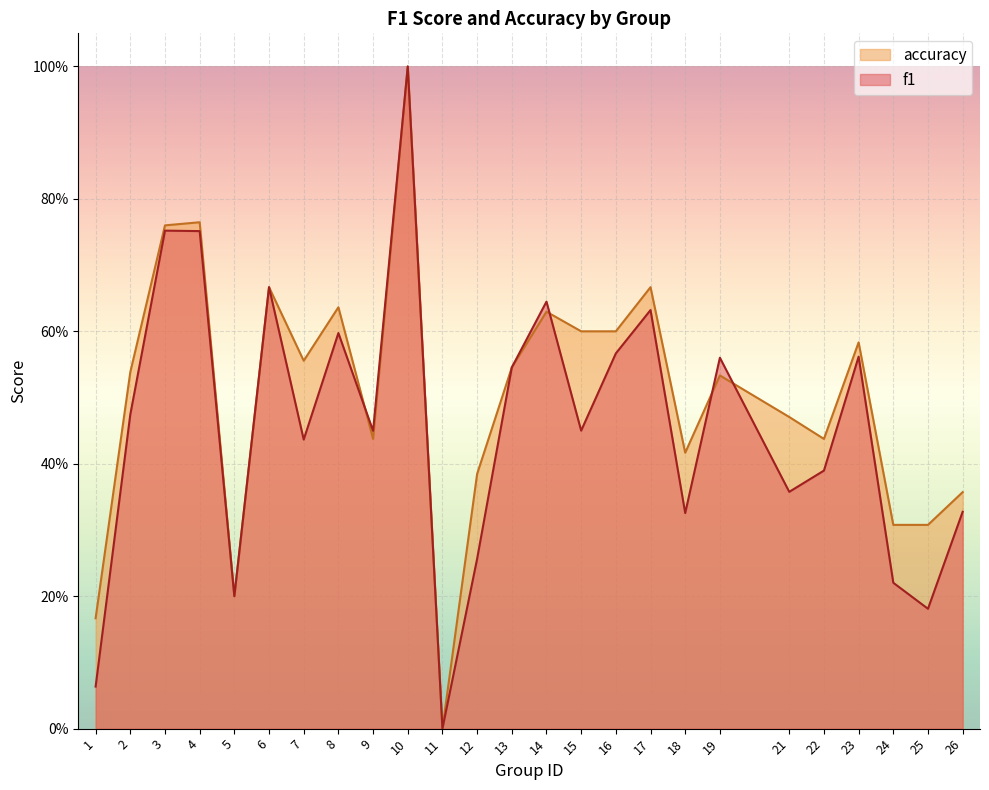

Reading left to right, transcribe all the data shown in this chart.

f1: 0.1	0.5	0.8	0.8	0.2	0.7	0.4	0.6	0.4	1.0	0.0	0.3	0.5	0.6	0.5	0.6	0.6	0.3	0.6	0.4	0.4	0.6	0.2	0.2	0.3
accuracy: 0.2	0.5	0.8	0.8	0.2	0.7	0.6	0.6	0.4	1.0	0.0	0.4	0.5	0.6	0.6	0.6	0.7	0.4	0.5	0.5	0.4	0.6	0.3	0.3	0.4